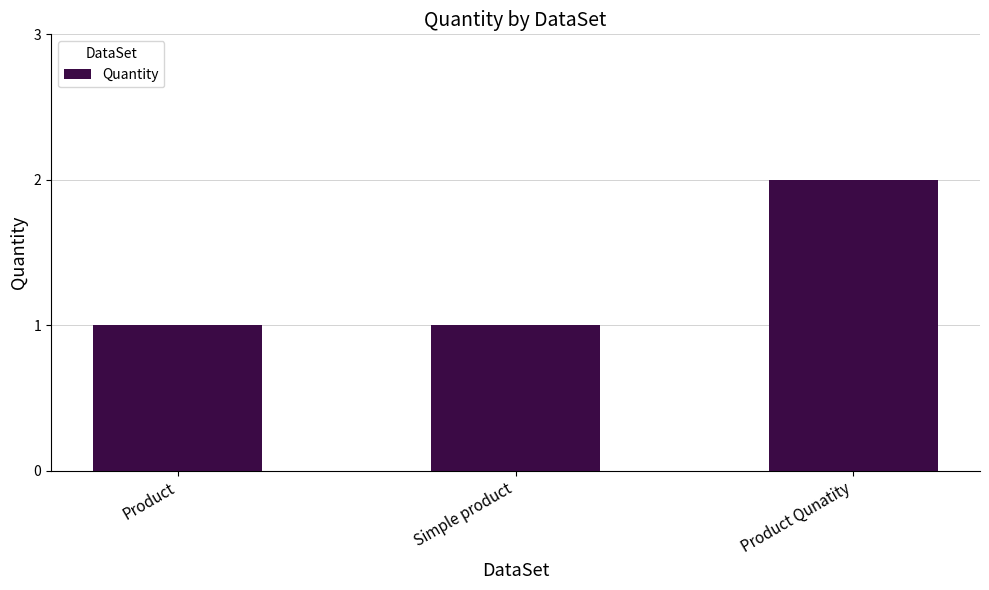

Reading right to left, what are all the values shown in this chart?

2	1	1